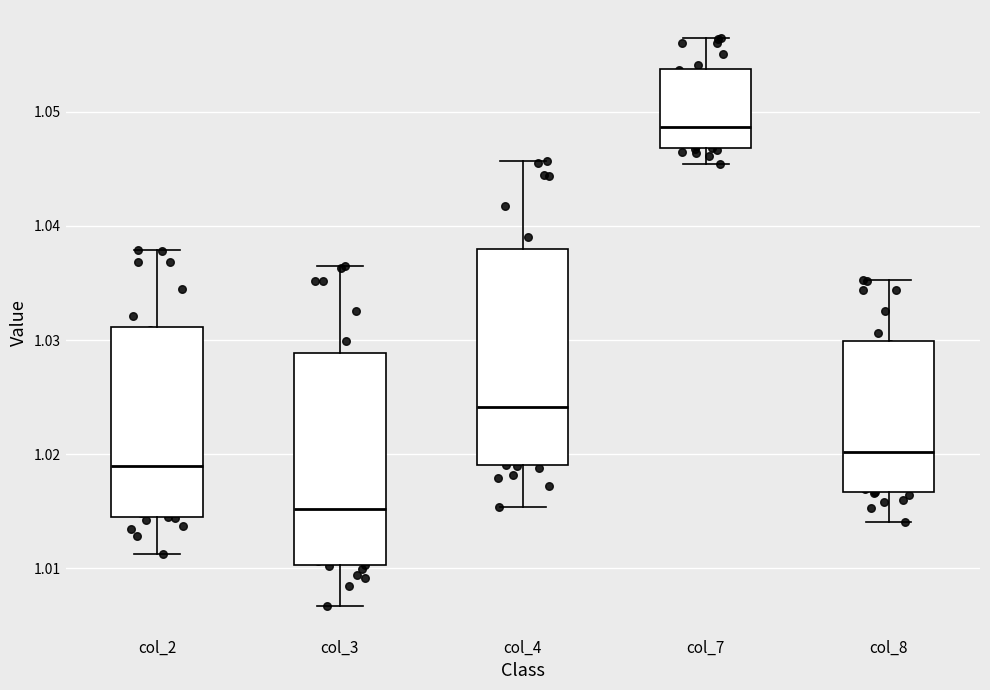

Which box has the lowest median line?

col_3